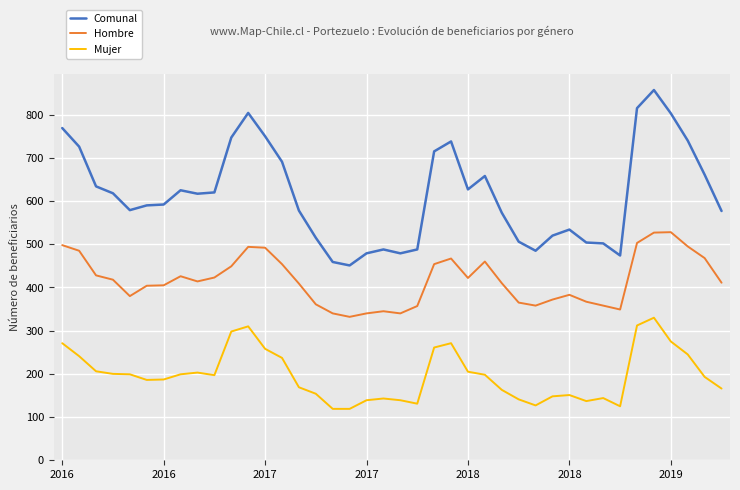

Which series has the widest spread of values?

Comunal